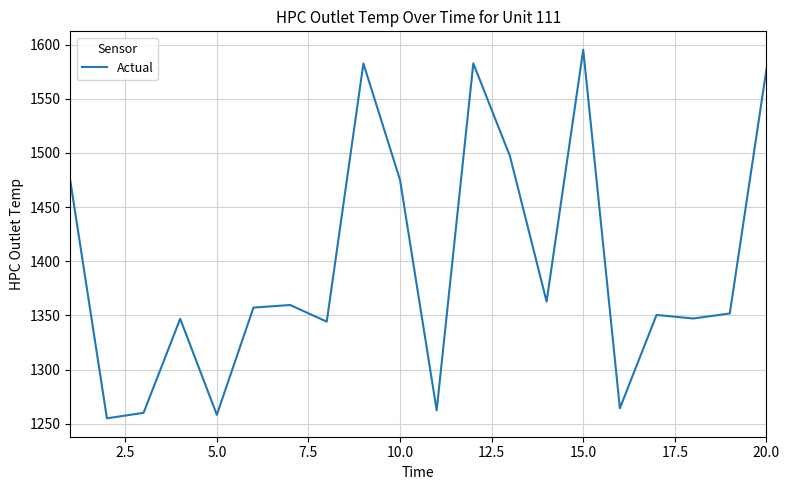

What is the average value?

1395.2